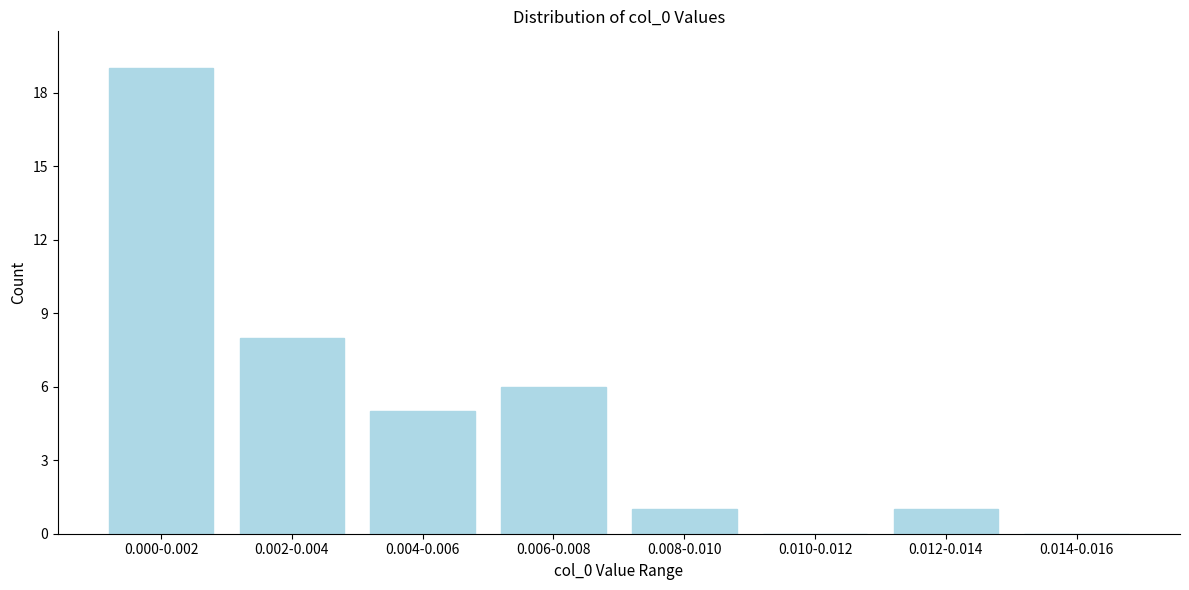

Reading left to right, extract all data points from this chart.

0.000-0.002=19	0.002-0.004=8	0.004-0.006=5	0.006-0.008=6	0.008-0.010=1	0.010-0.012=0	0.012-0.014=1	0.014-0.016=0